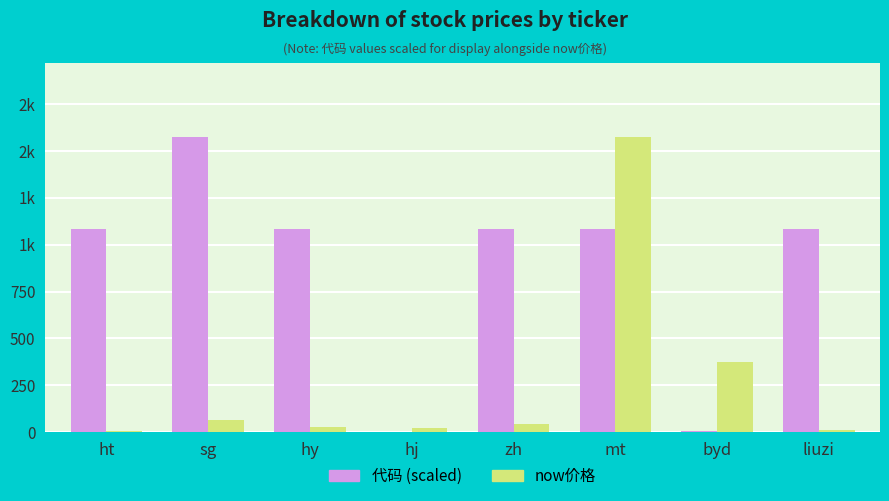

What are all the series names shown in the legend?

代码 (scaled), now价格